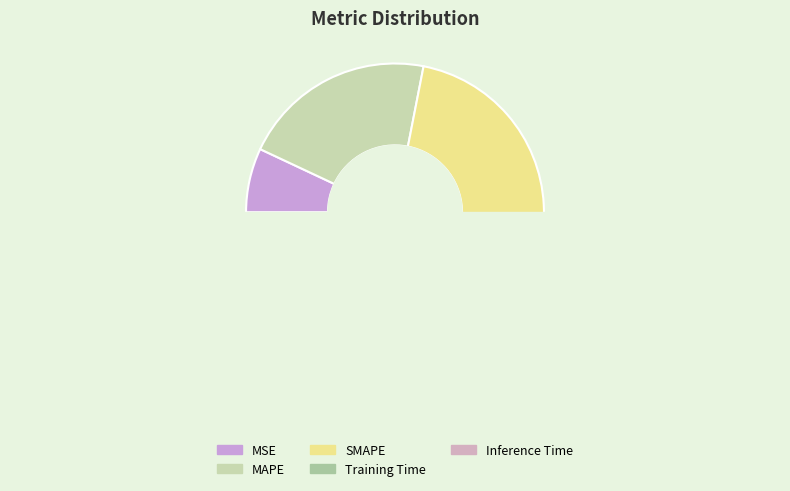

Between MAPE and Inference Time, which is larger?

MAPE